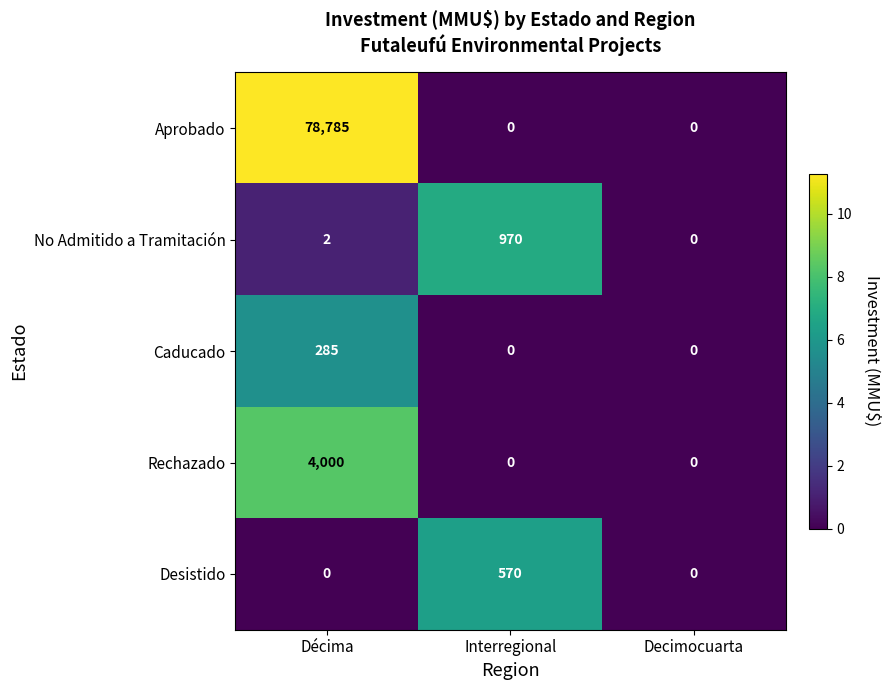

How many series are shown in this chart?

5